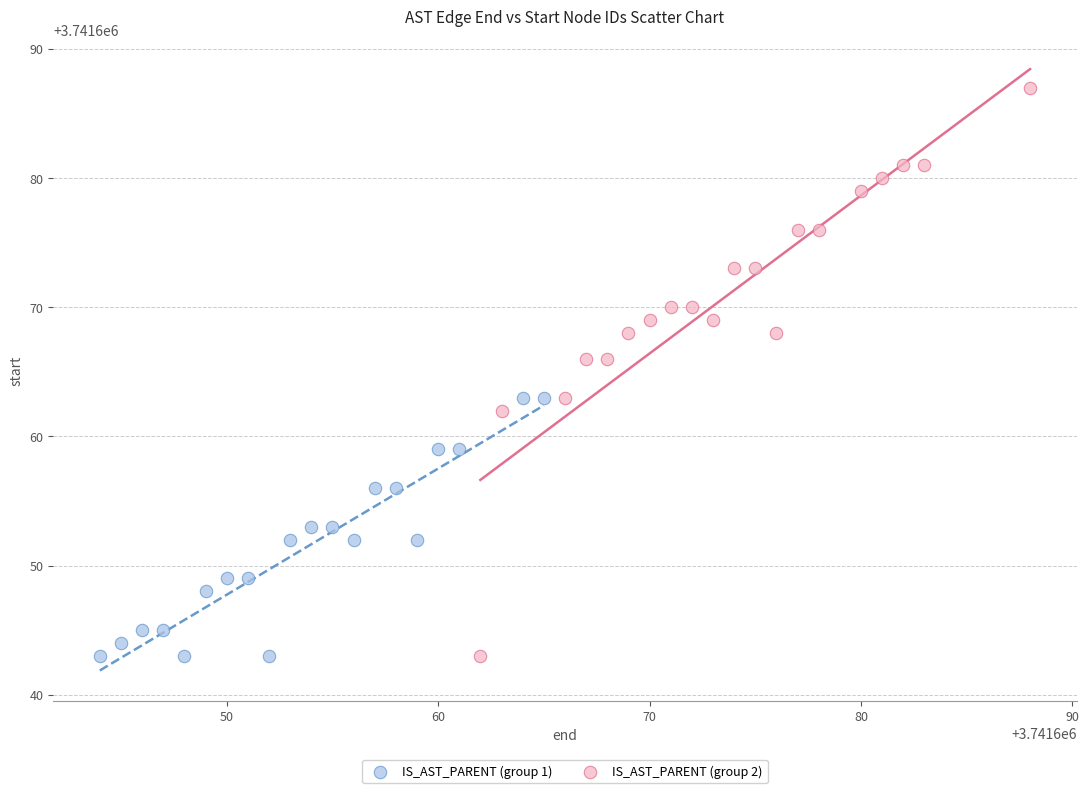

Which series has the widest spread of Y values?

IS_AST_PARENT (group 2)